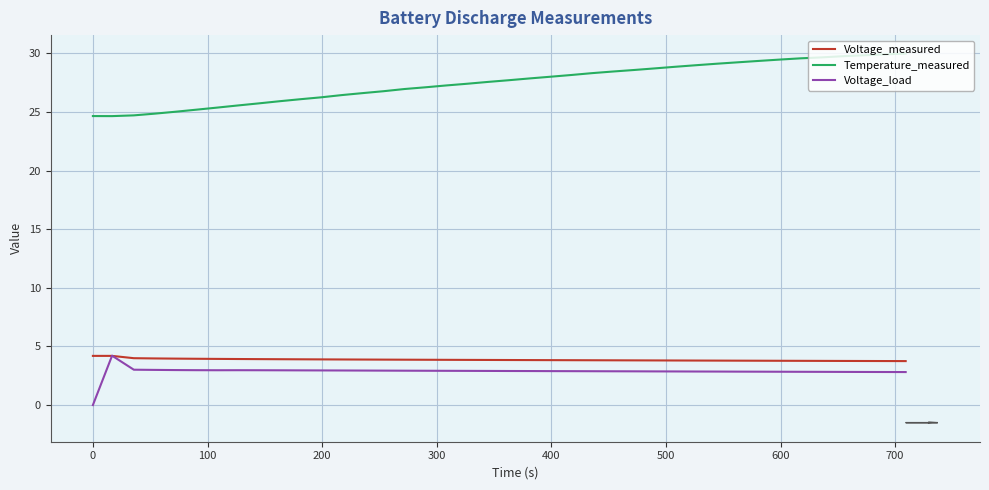

What is the highest value of the Voltage_measured series?

4.2